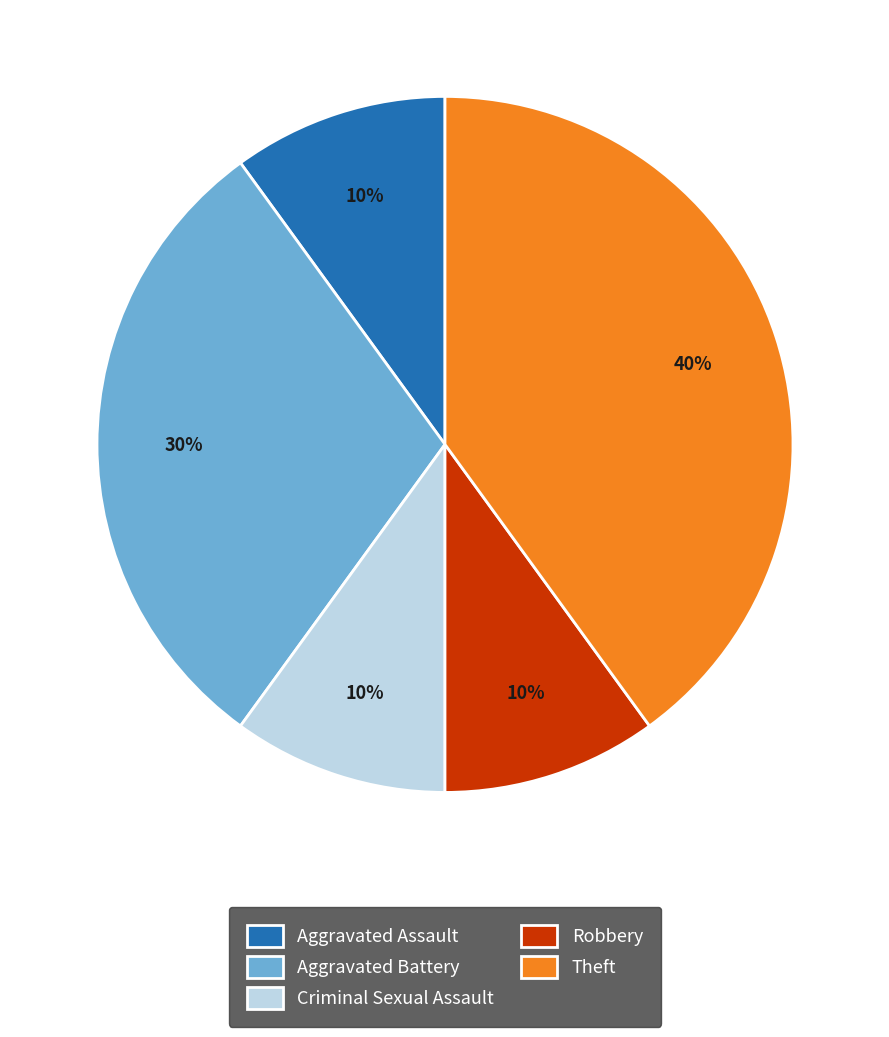

Which category has the biggest portion of the pie?

Theft